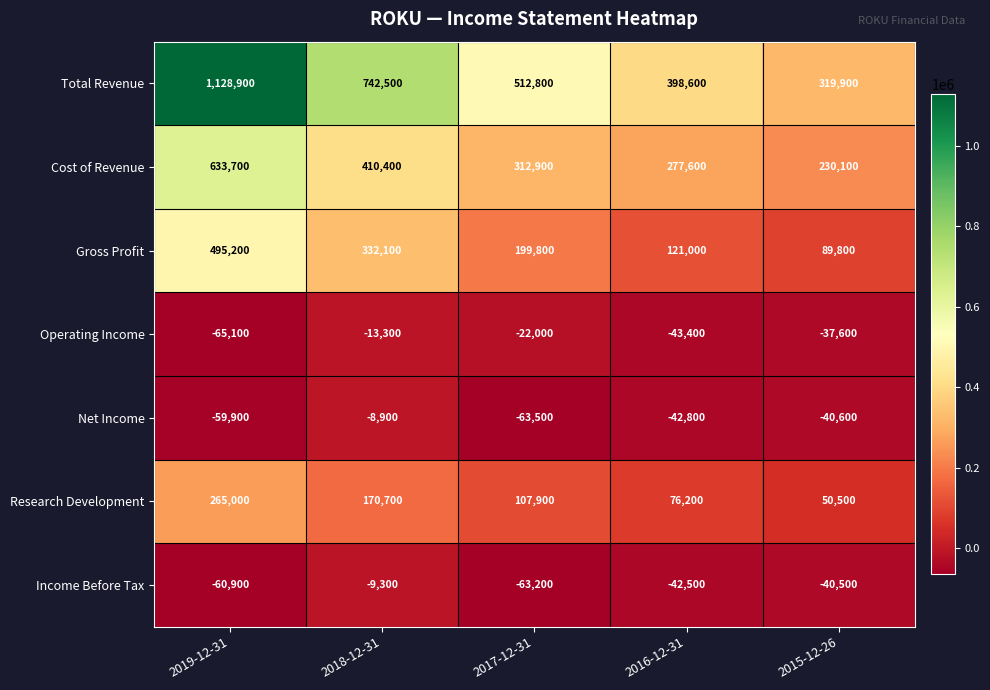

Rank the series at 2017-12-31 from lowest to highest value.

Net Income, Income Before Tax, Operating Income, Research Development, Gross Profit, Cost of Revenue, Total Revenue